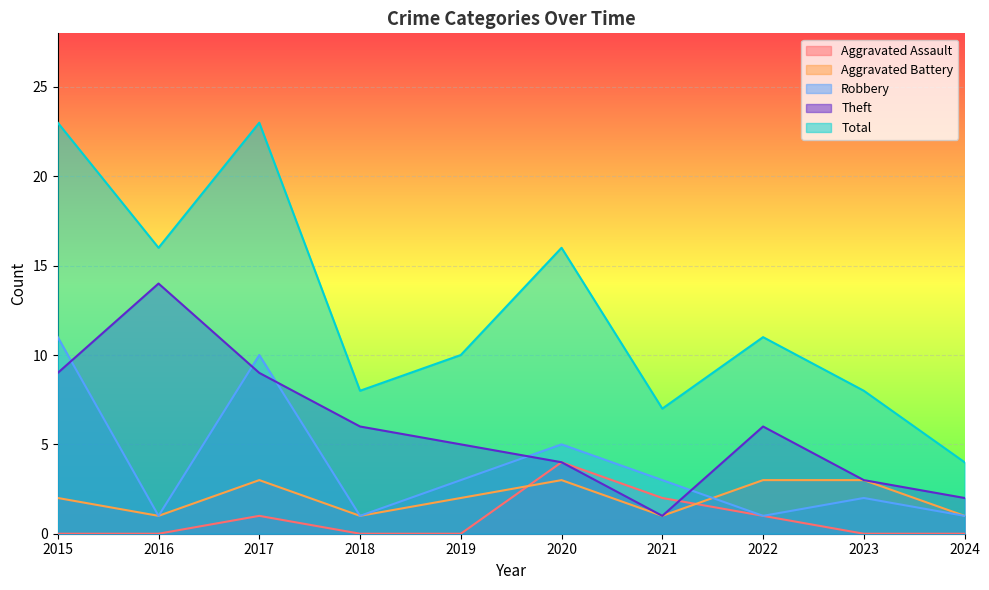

How many data points does each series have?

10